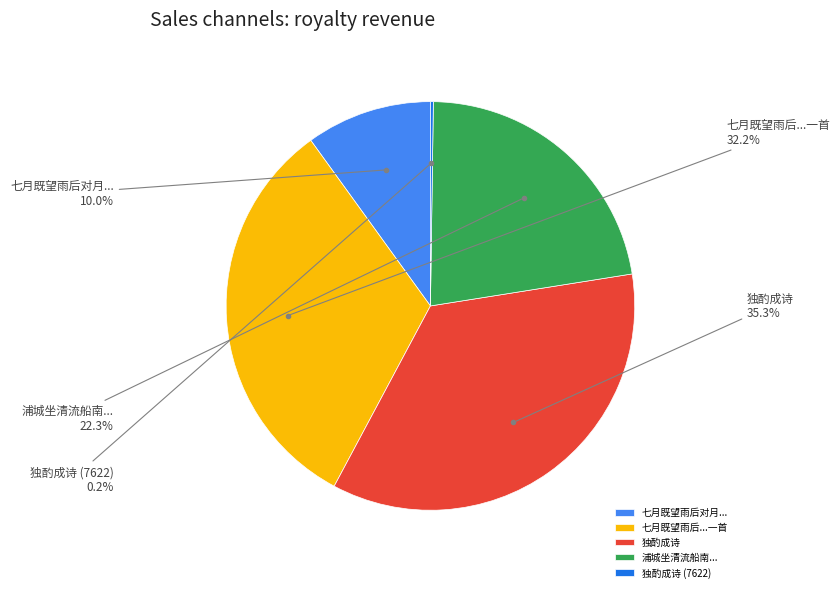

Approximately how many times larger is the value at 七月既望雨后对月... compared to 浦城坐清流船南...?

0.4